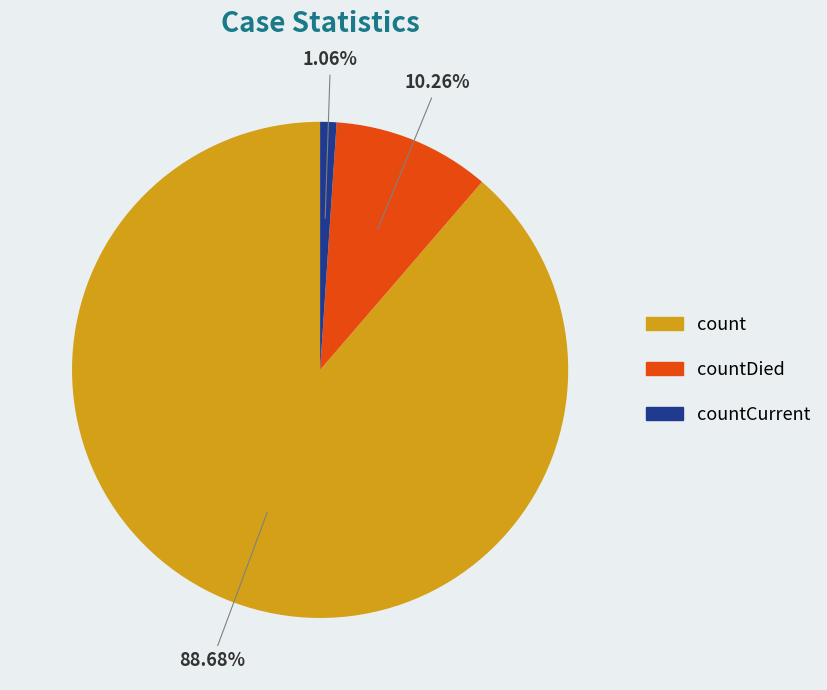

Which has a higher value, countDied or count?

count